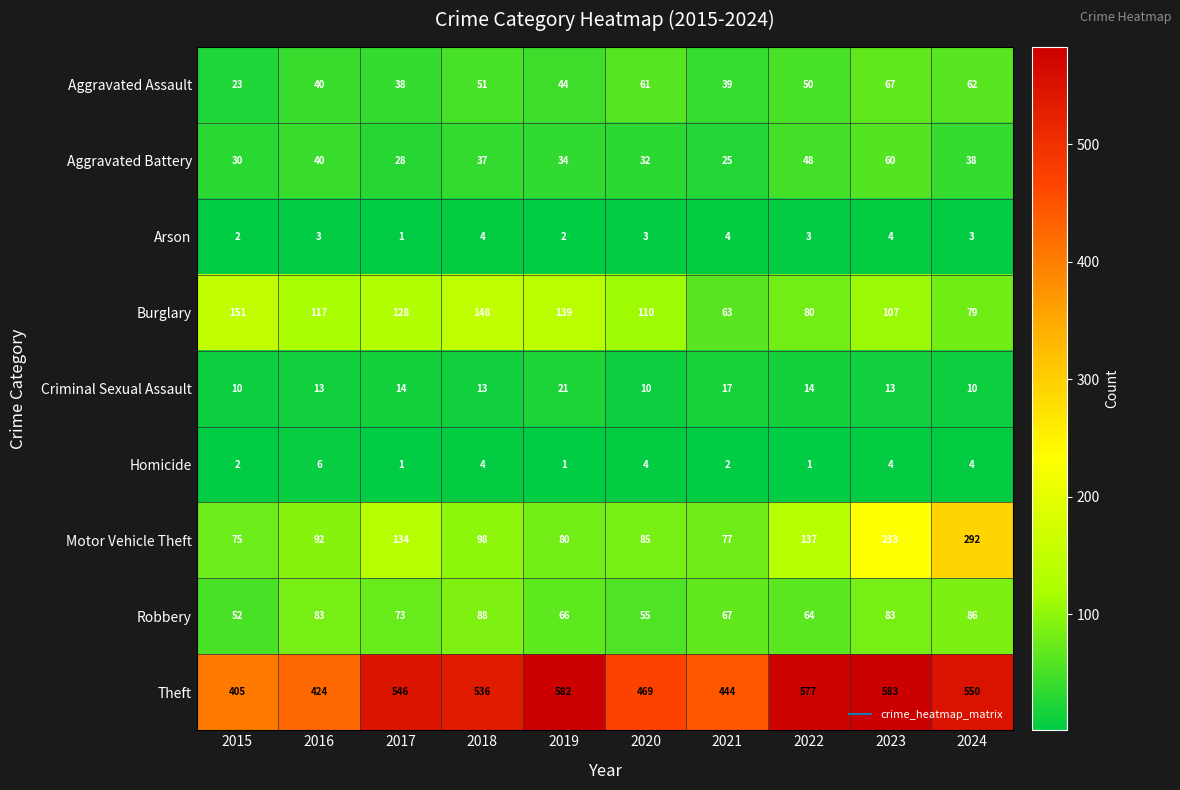

What is the minimum value for Burglary?

63